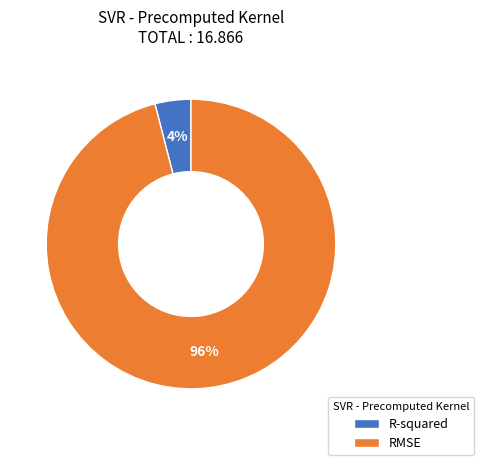

Is it true that R-squared is 4% of the pie?

True